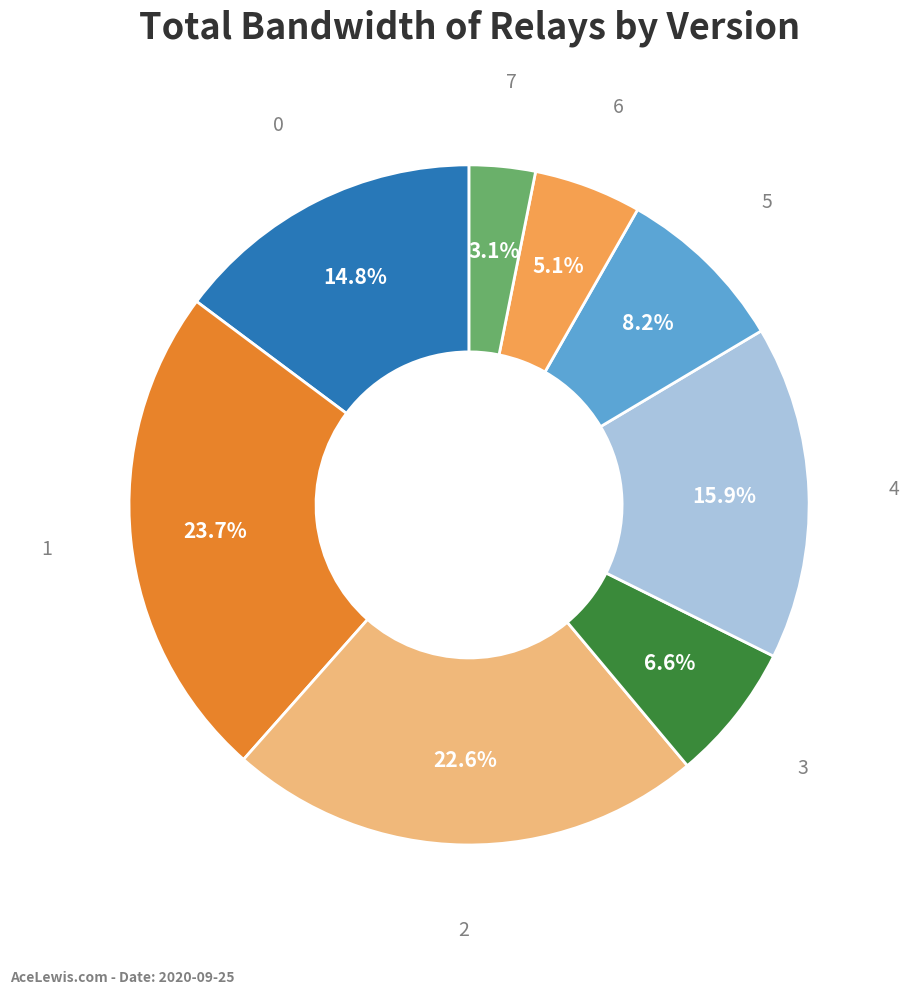

Does any single category account for the majority?

No